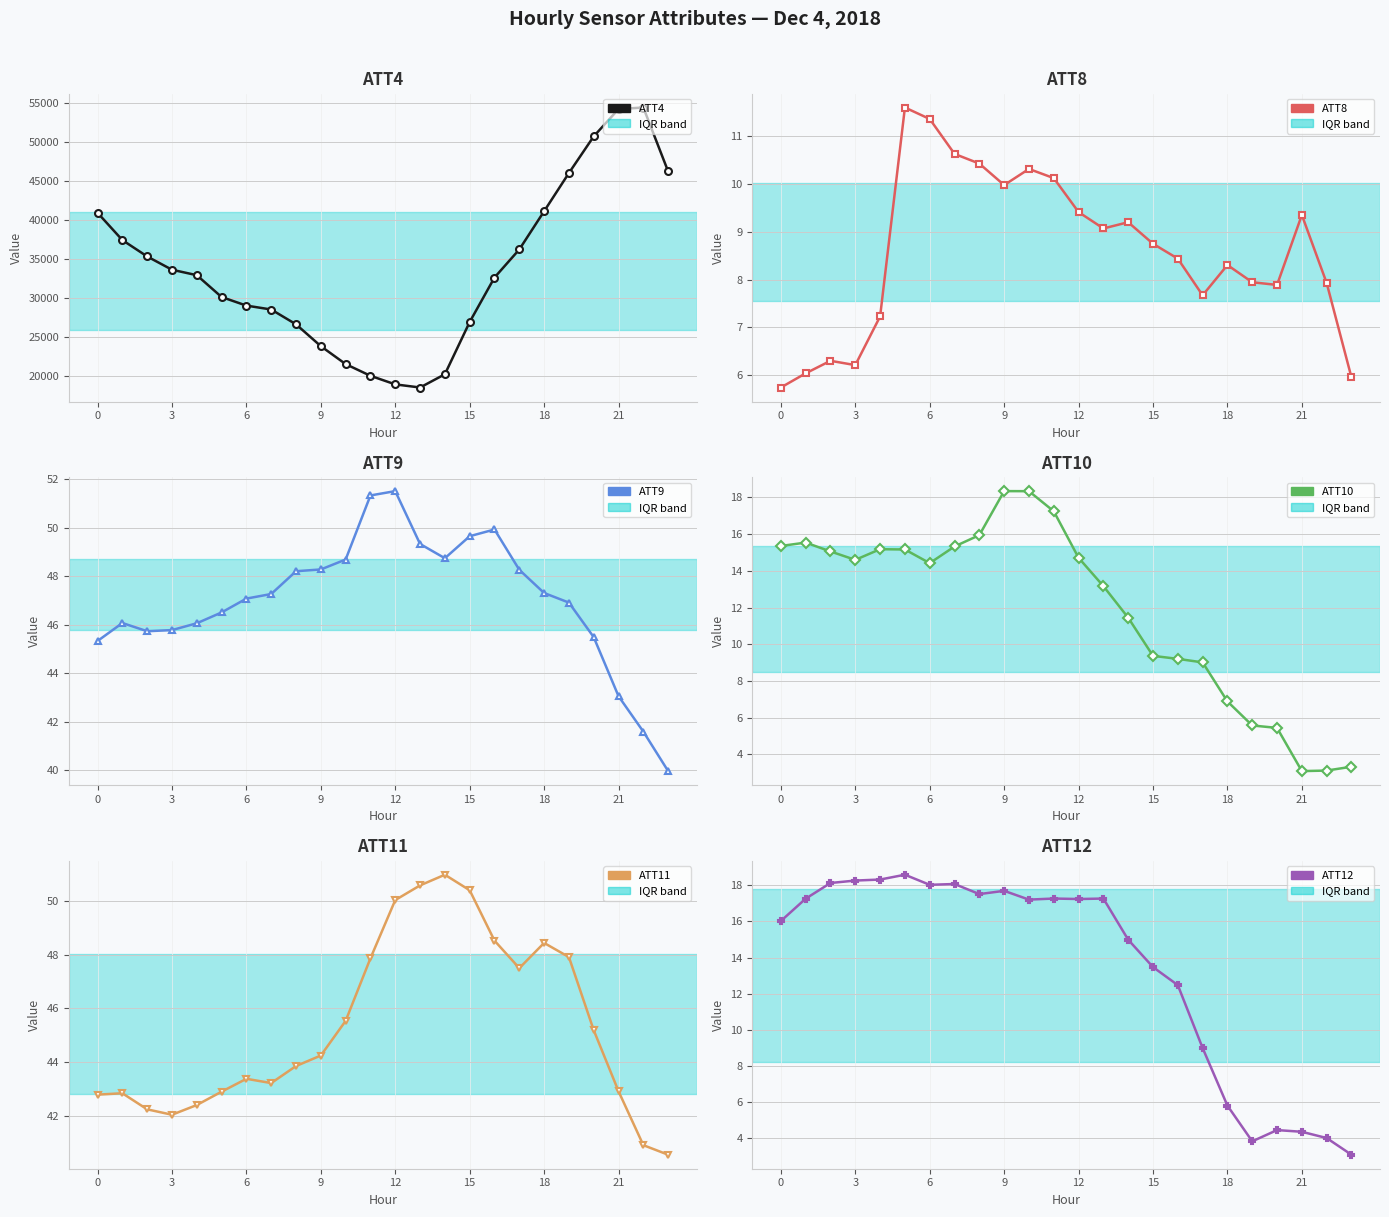

What is the greatest value displayed?

54400.0